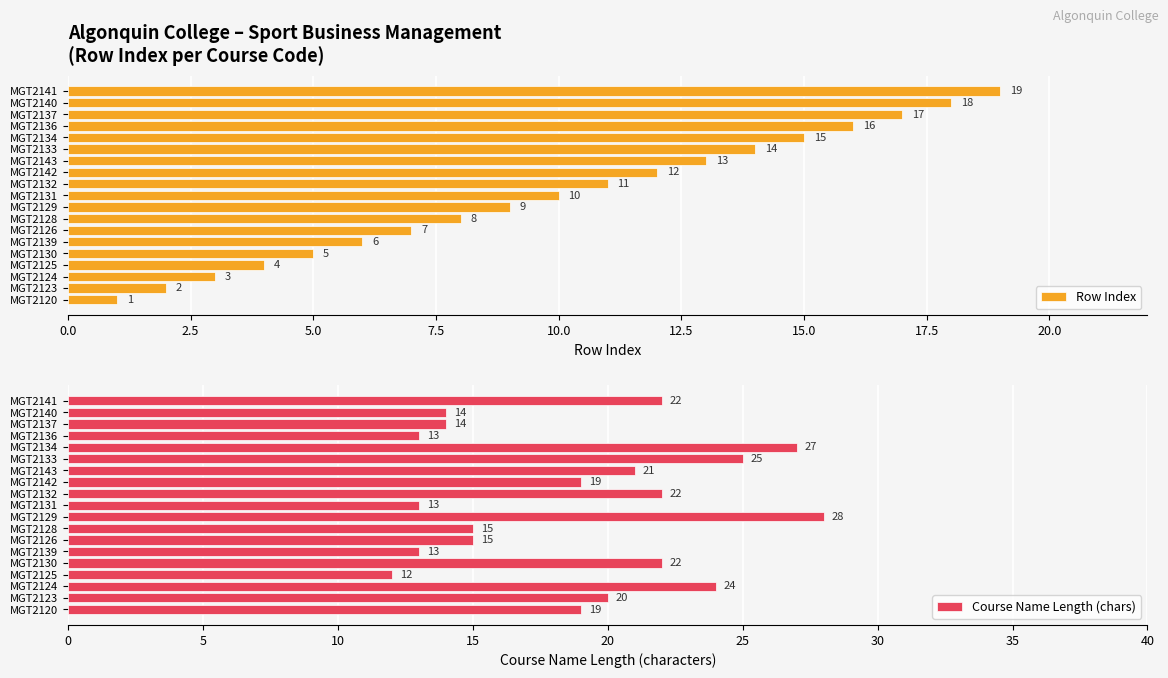

Reading right to left, list all the values displayed in this chart.

Row Index: 19	18	17	16	15	14	13	12	11	10	9	8	7	6	5	4	3	2	1
Course Name Length (chars): 22	14	14	13	27	25	21	19	22	13	28	15	15	13	22	12	24	20	19